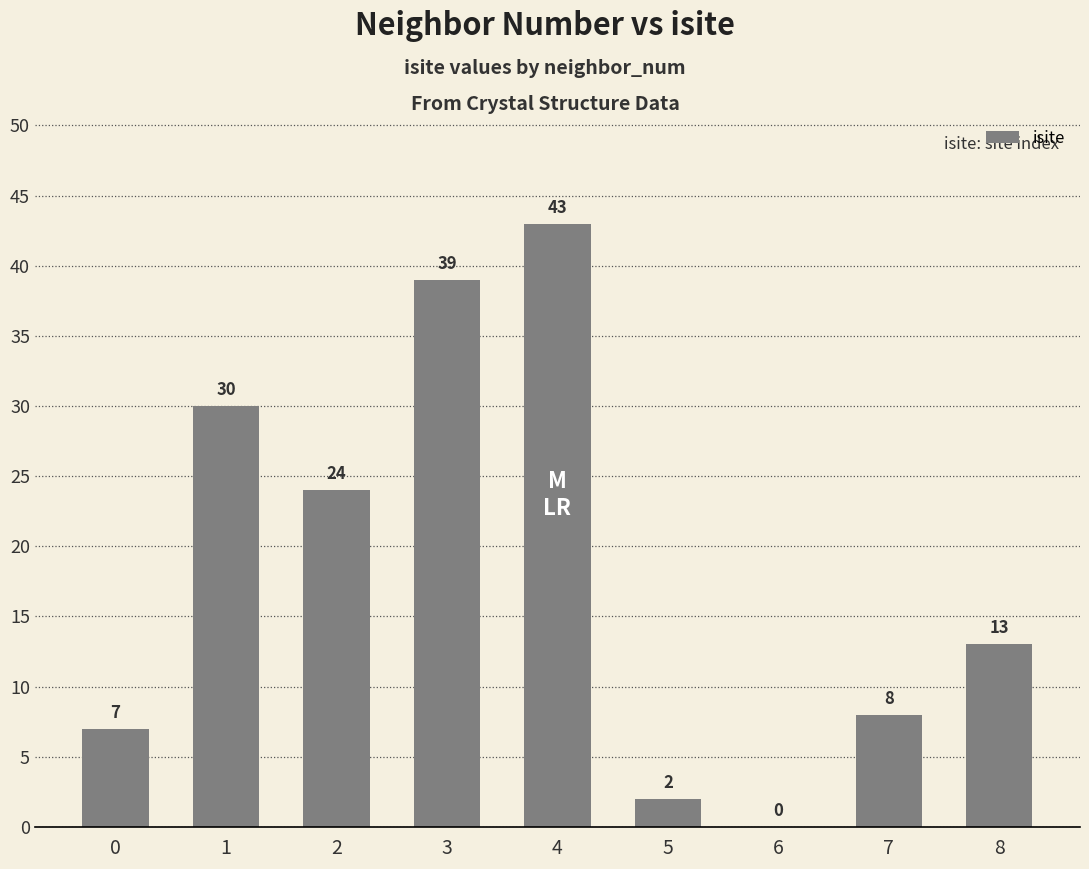

Are the bars horizontal?

No